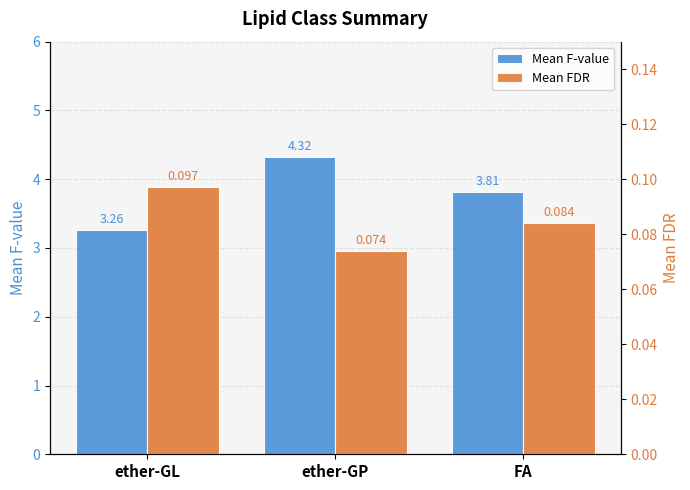

Which category has the highest value across all series?

ether-GP